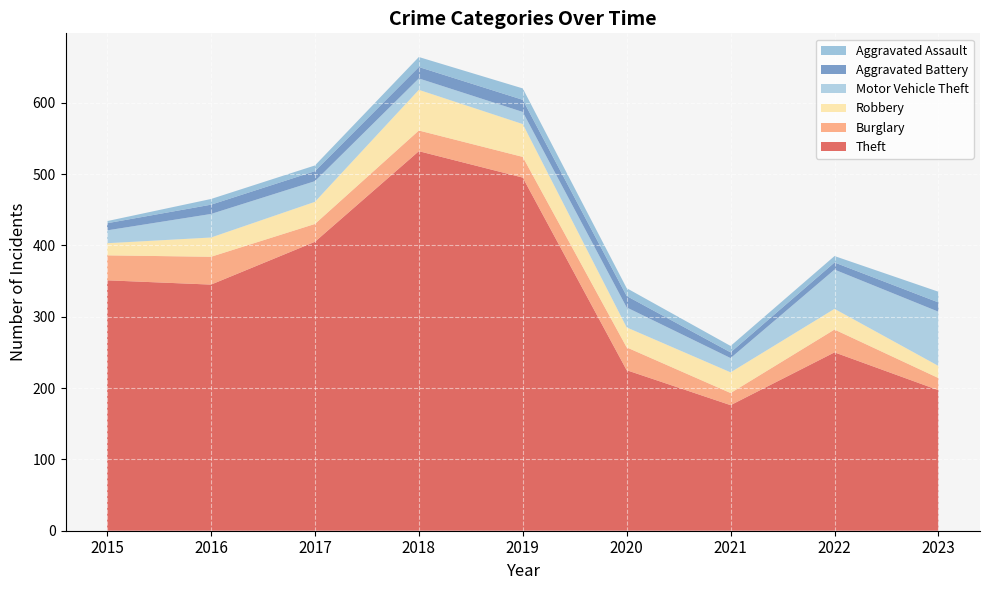

Reading left to right, what are all the values shown in this chart?

Theft: 2015=351	2016=345	2017=405	2018=532	2019=495	2020=225	2021=176	2022=250	2023=197
Burglary: 2015=35	2016=39	2017=25	2018=29	2019=29	2020=32	2021=17	2022=32	2023=17
Robbery: 2015=17	2016=27	2017=31	2018=57	2019=46	2020=28	2021=29	2022=29	2023=17
Motor Vehicle Theft: 2015=18	2016=33	2017=29	2018=16	2019=17	2020=28	2021=20	2022=55	2023=76
Aggravated Battery: 2015=10	2016=13	2017=14	2018=16	2019=17	2020=16	2021=8	2022=10	2023=13
Aggravated Assault: 2015=3	2016=8	2017=8	2018=14	2019=16	2020=11	2021=9	2022=9	2023=15